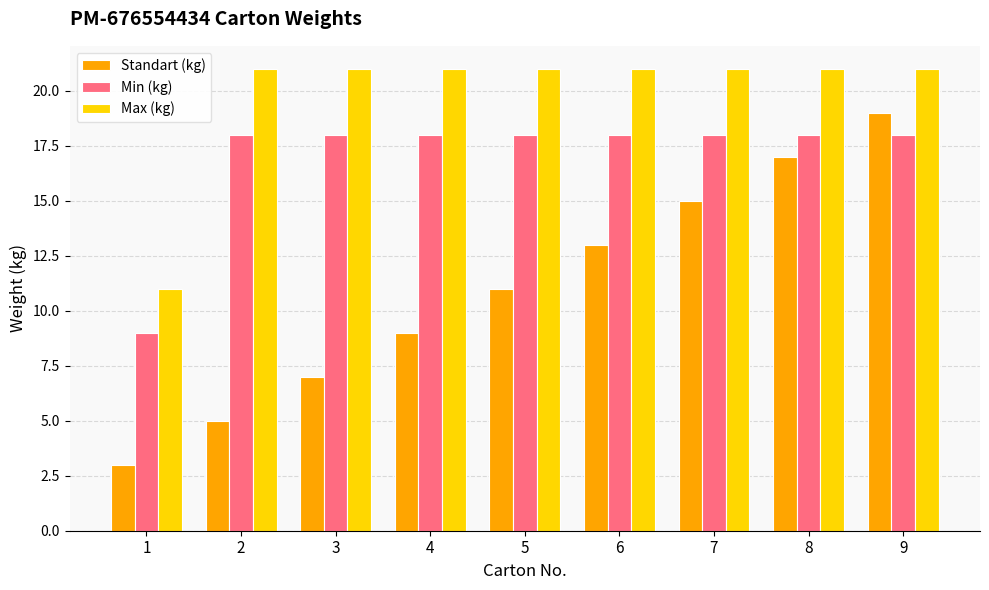

Which category has the lowest value across all series?

1